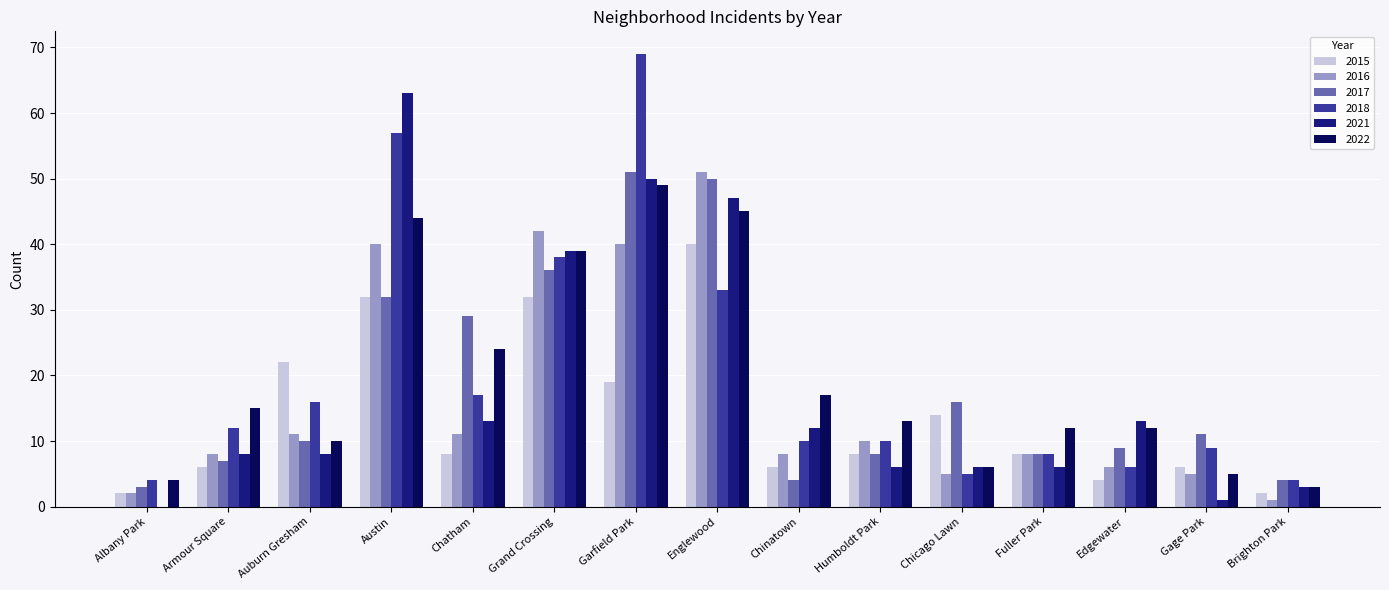

The 2016 series shows 40 at Garfield Park. True or false?

True